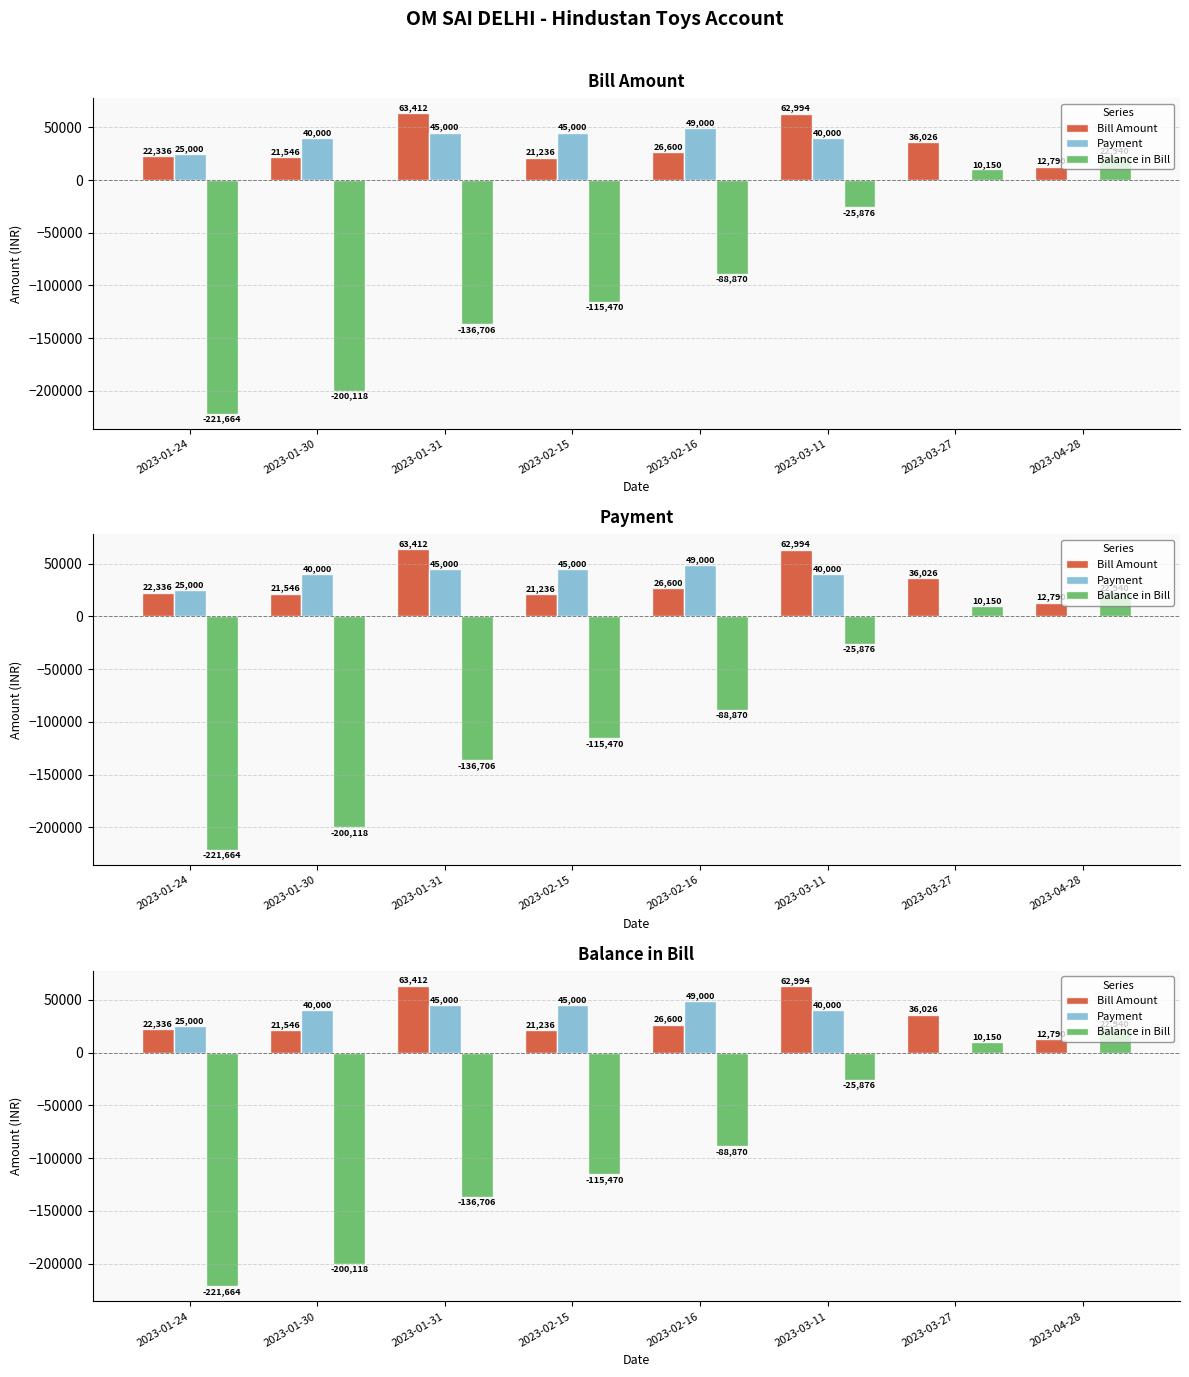

True or false: Bill Amount has a value of 36026 at 2023-03-27.

True